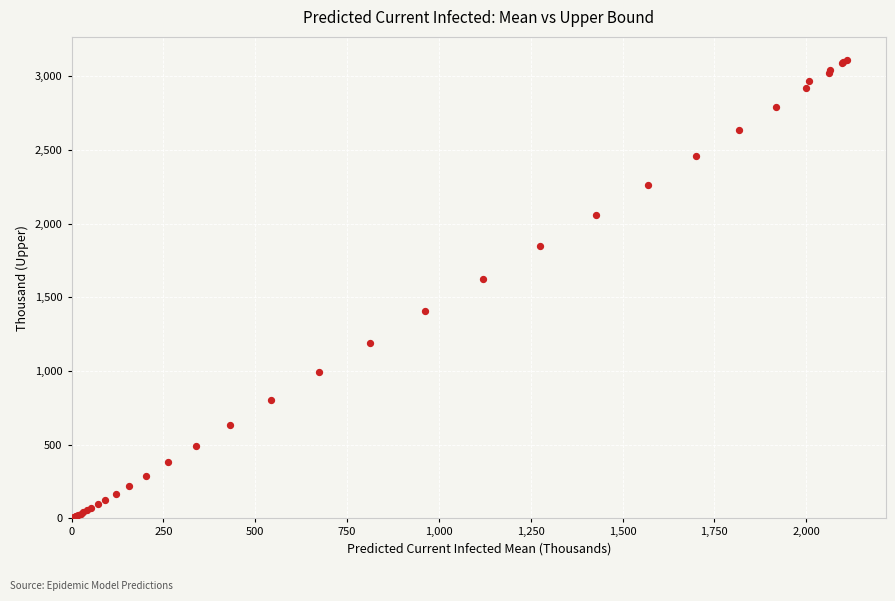

What Y value in the scatter plot is closest to 1557?

1626.7